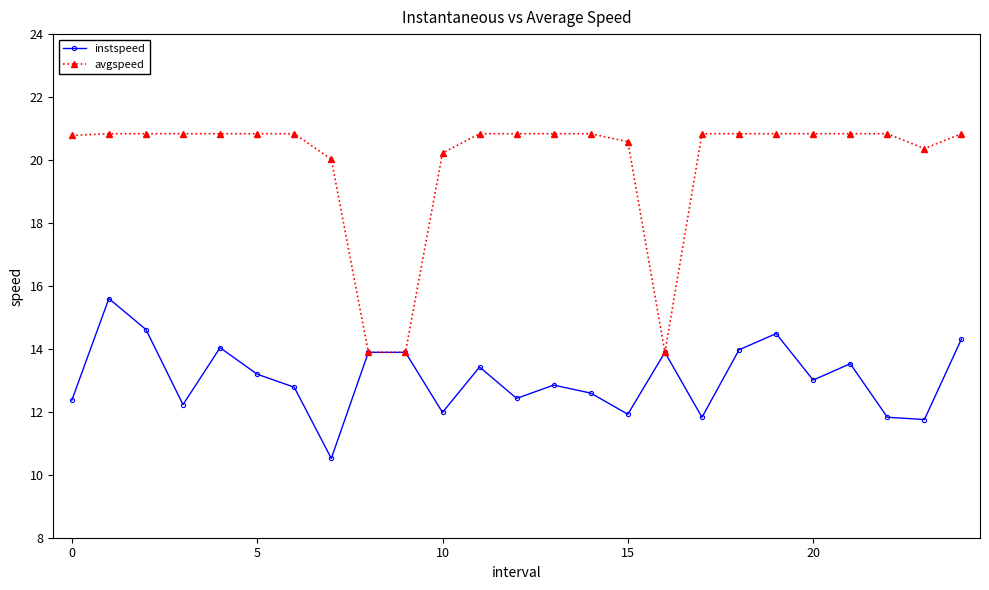

Which series has the widest spread of values?

avgspeed